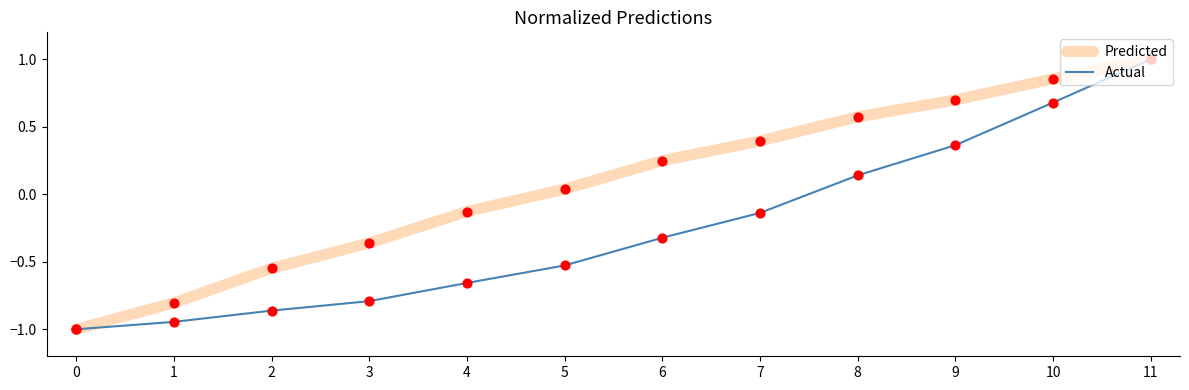

At which category is the sum across all series the highest?

11